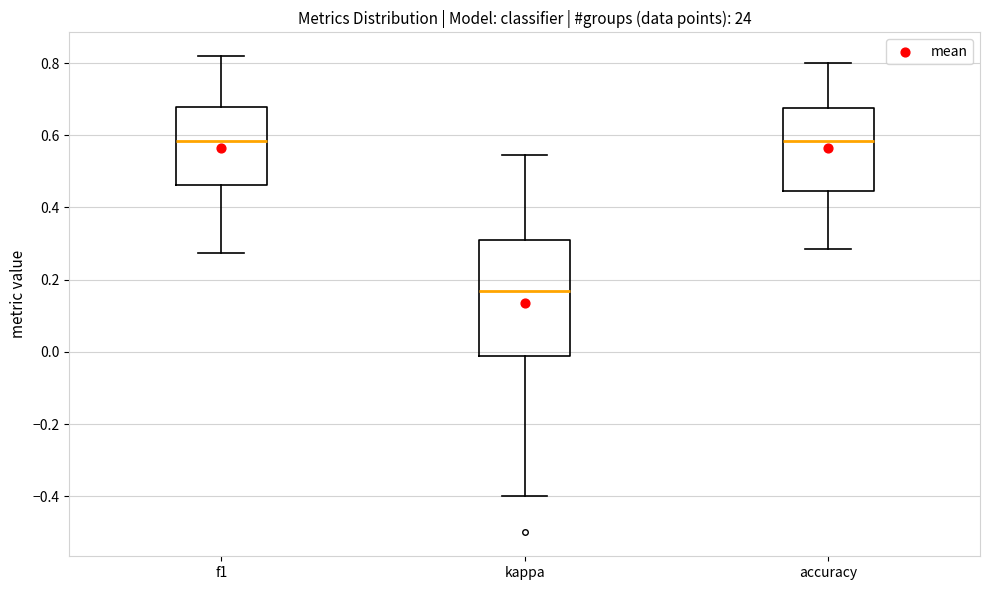

Which box is the tallest, from its lower edge to its upper edge?

kappa